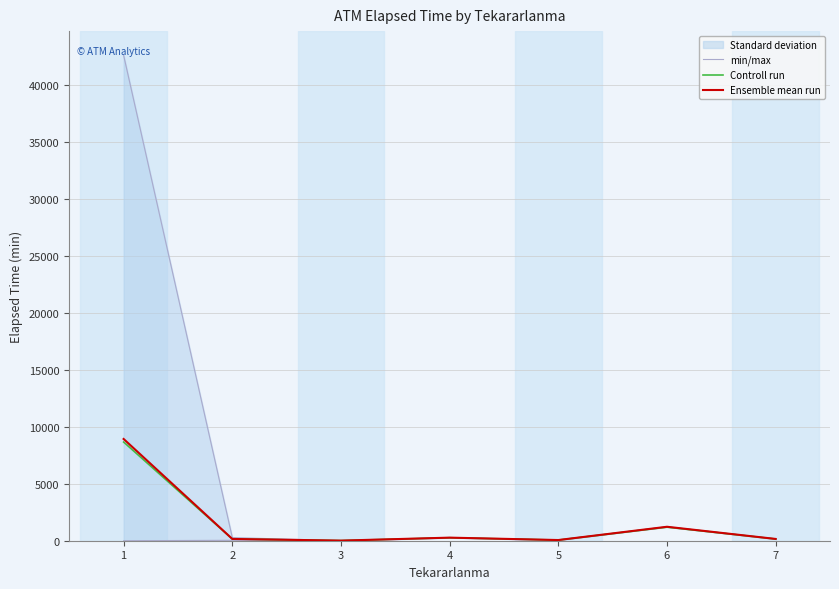

Rank the series at 2 from highest to lowest value.

min/max, Ensemble mean run, Controll run